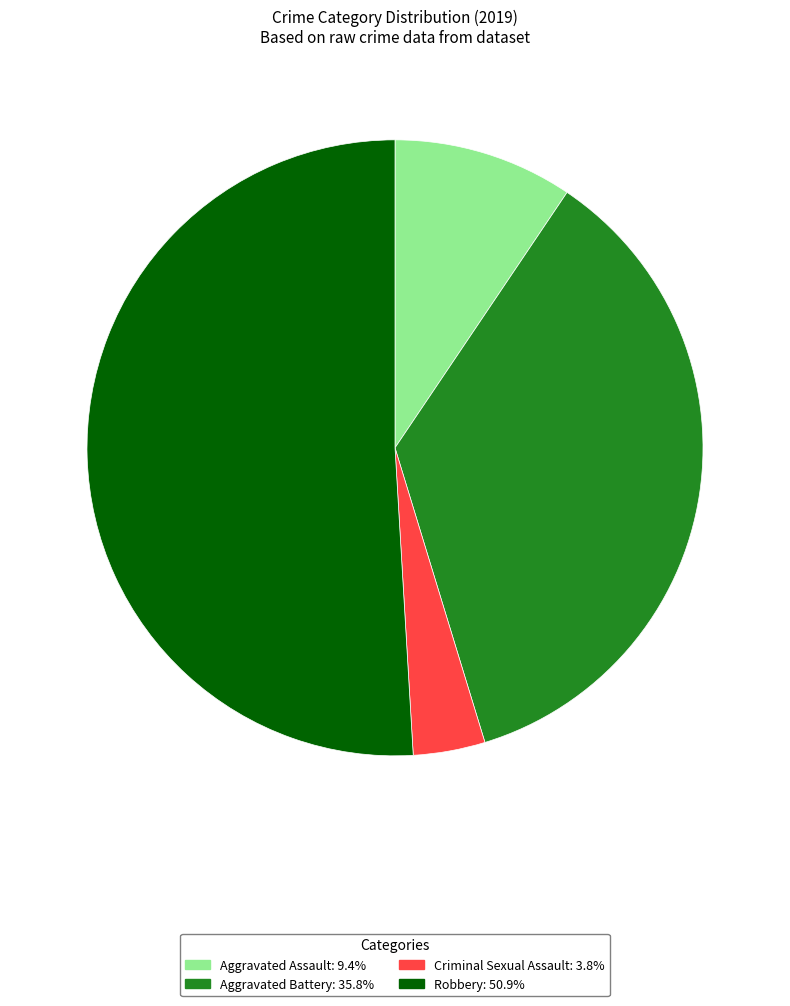

Does any single category account for the majority?

Yes